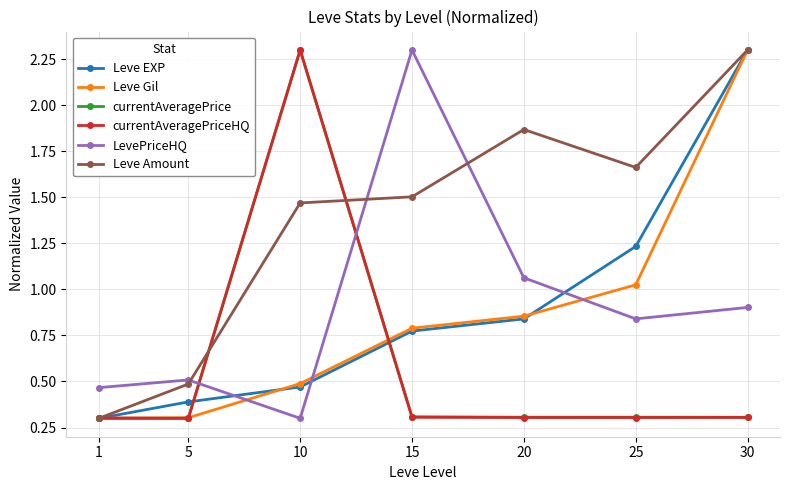

At which category is the sum across all series the highest?

30